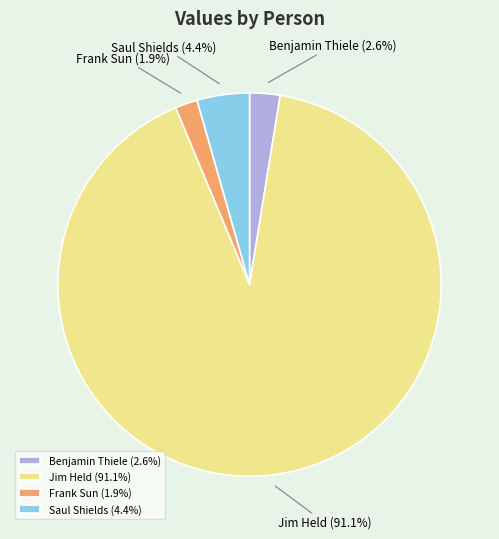

How many segments does this pie chart have?

4